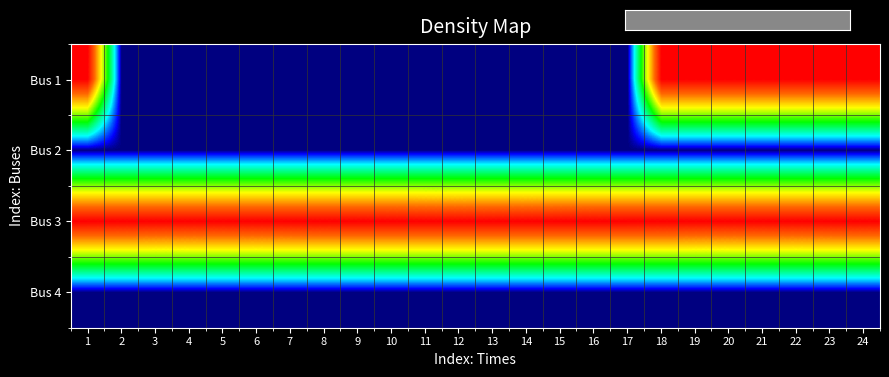

Reading right to left, list all the values displayed in this chart.

Bus 1: 24=0.0	23=0.0	22=0.0	21=0.0	20=0.0	19=0.0	18=0.0	17=-200.7	16=-200.7	15=-200.8	14=-200.7	13=-200.8	12=-200.8	11=-200.7	10=-200.6	9=-200.5	8=-200.5	7=-200.4	6=-200.4	5=-200.4	4=-200.4	3=-200.4	2=-200.4	1=0.0
Bus 2: 24=-200.5	23=-200.5	22=-200.4	21=-200.4	20=-200.4	19=-200.4	18=-200.4	17=-200.4	16=-200.7	15=-200.7	14=-200.8	13=-200.7	12=-200.8	11=-200.8	10=-200.7	9=-200.6	8=-200.5	7=-200.5	6=-200.4	5=-200.4	4=-200.4	3=-200.4	2=-200.4	1=-200.4
Bus 3: 24=0.0	23=0.0	22=0.0	21=0.0	20=0.0	19=0.0	18=0.0	17=0.0	16=0.0	15=0.0	14=0.0	13=0.0	12=0.0	11=0.0	10=0.0	9=0.0	8=0.0	7=0.0	6=0.0	5=0.0	4=0.0	3=0.0	2=0.0	1=0.0
Bus 4: 24=-200.7	23=-200.7	22=-200.8	21=-200.7	20=-200.8	19=-200.8	18=-200.7	17=-200.6	16=-200.5	15=-200.5	14=-200.4	13=-200.4	12=-200.4	11=-200.4	10=-200.4	9=-200.4	8=-200.7	7=-200.7	6=-200.8	5=-200.7	4=-200.8	3=-200.8	2=-200.7	1=-200.6